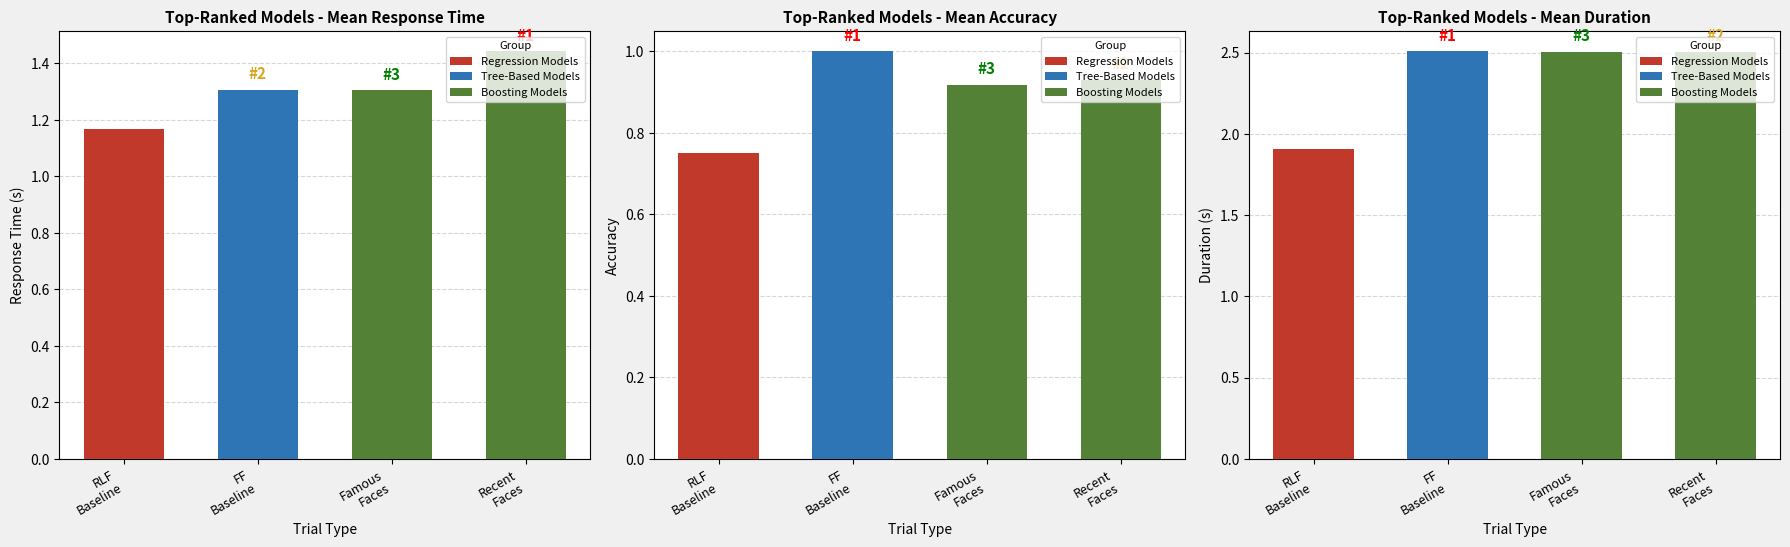

At which label is mean_accuracy closest to 0?

recently_learned_faces_baseline